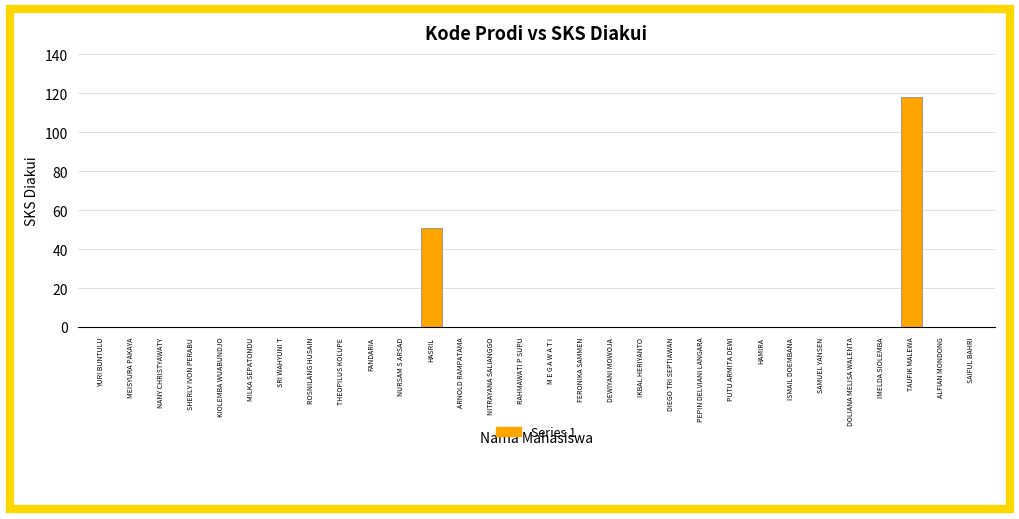

The chart shows a value of 52 at NANY CHRISTYAWATY. True or false?

False